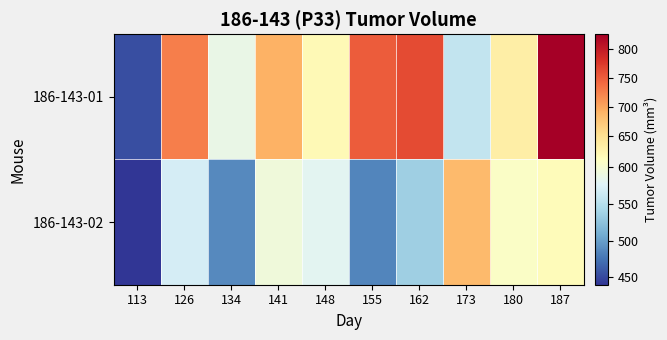

Which series changed the most between 134 and 141?

186-143-02